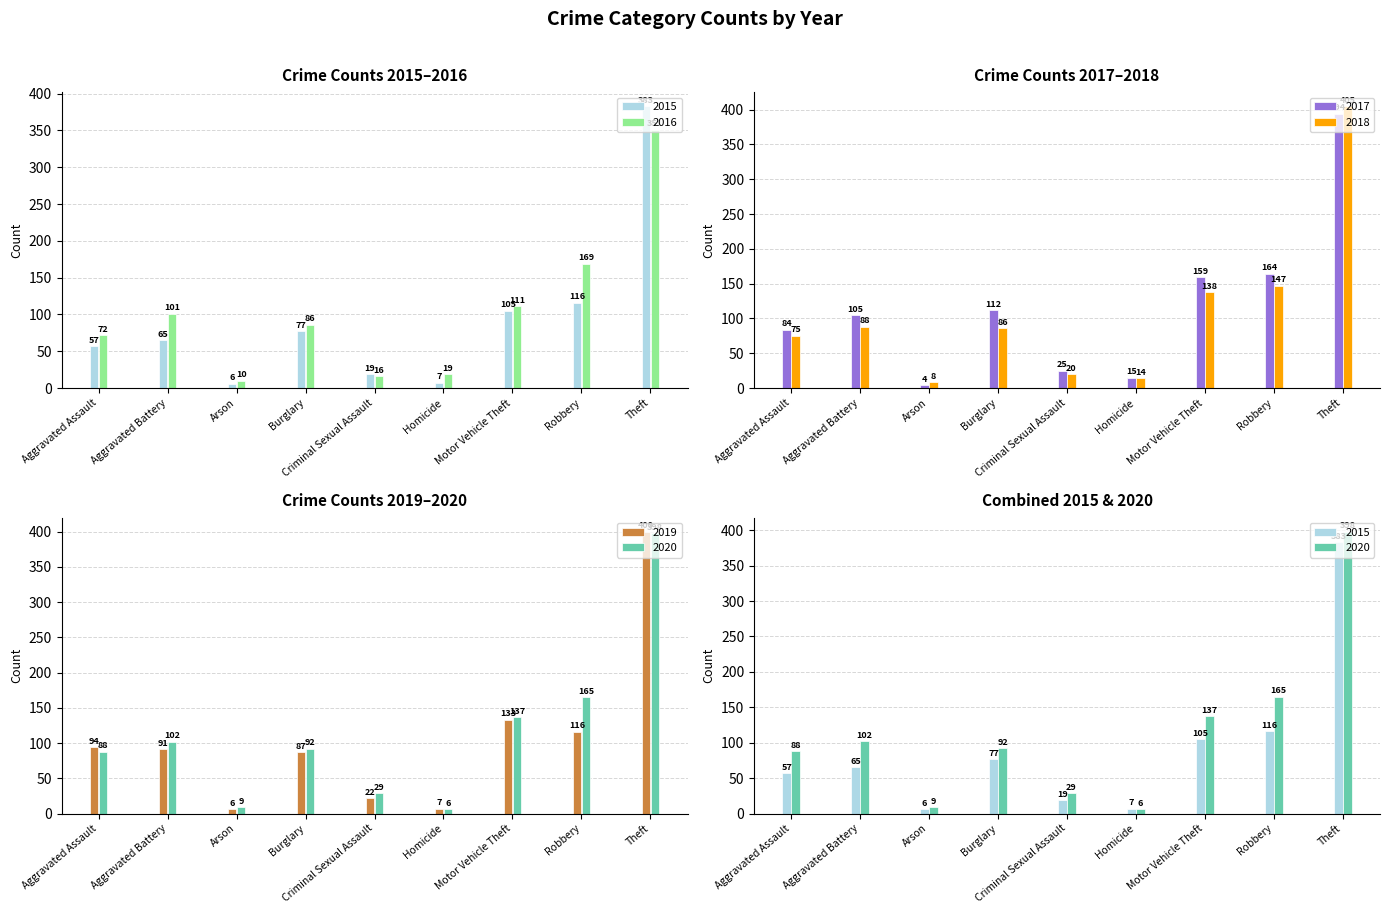

List the labels in order of 2020 value, largest first.

Theft, Robbery, Motor Vehicle Theft, Aggravated Battery, Burglary, Aggravated Assault, Criminal Sexual Assault, Arson, Homicide